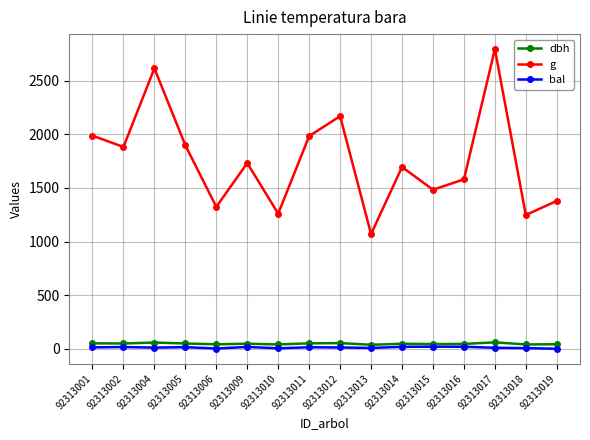

Where is the first local maximum for g?

92313004